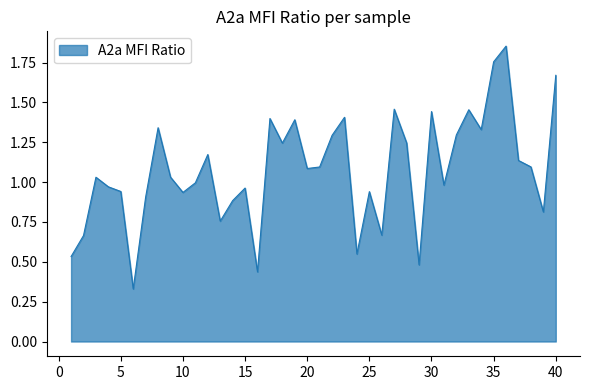

At which category does the chart reach its minimum across all series?

6